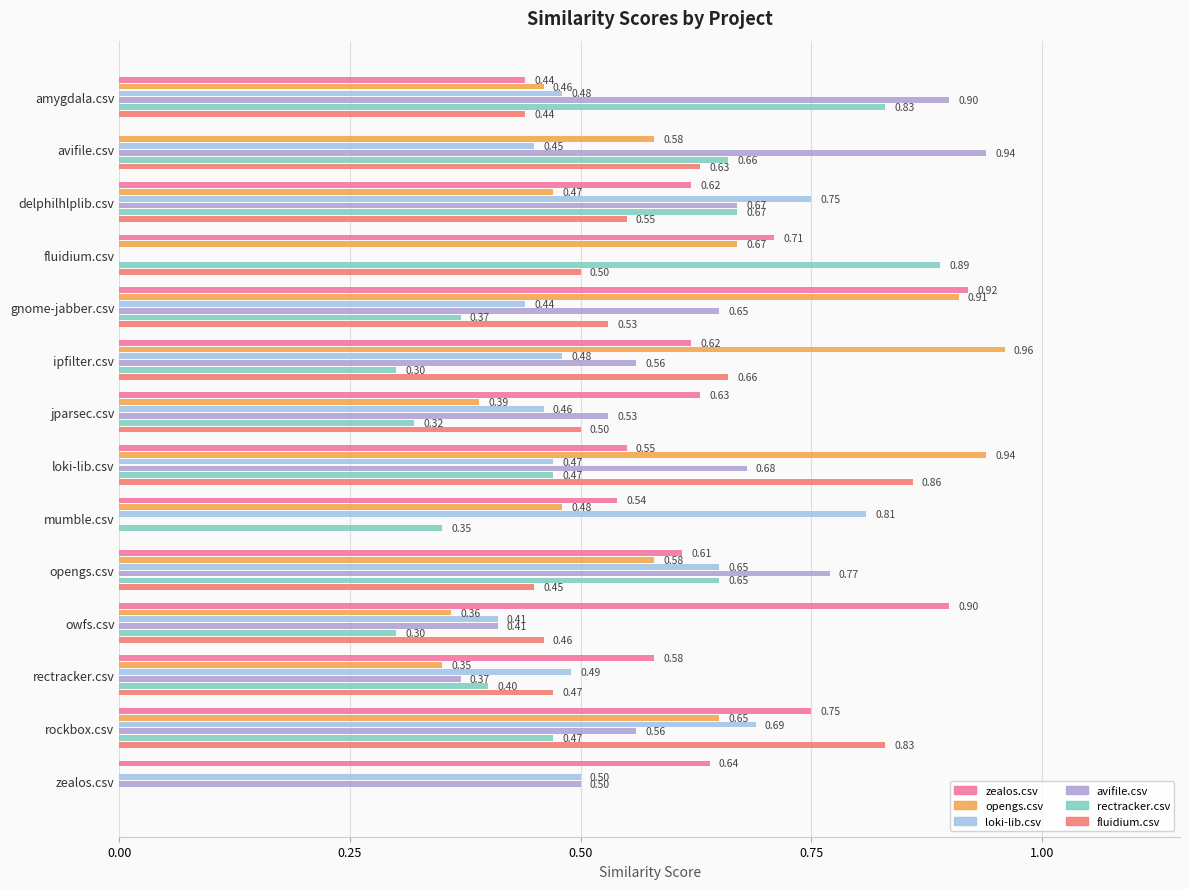

Which series has the widest spread of values?

opengs.csv